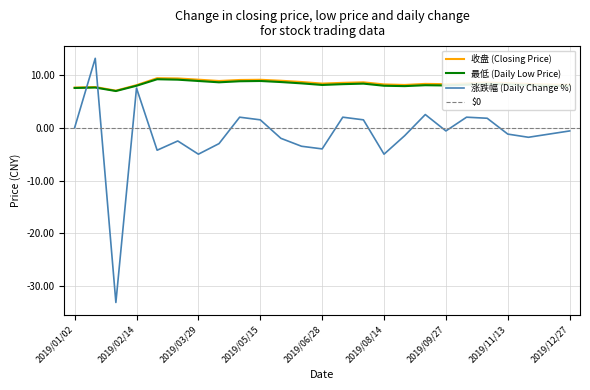

Does the chart display data point markers on the line(s)?

No